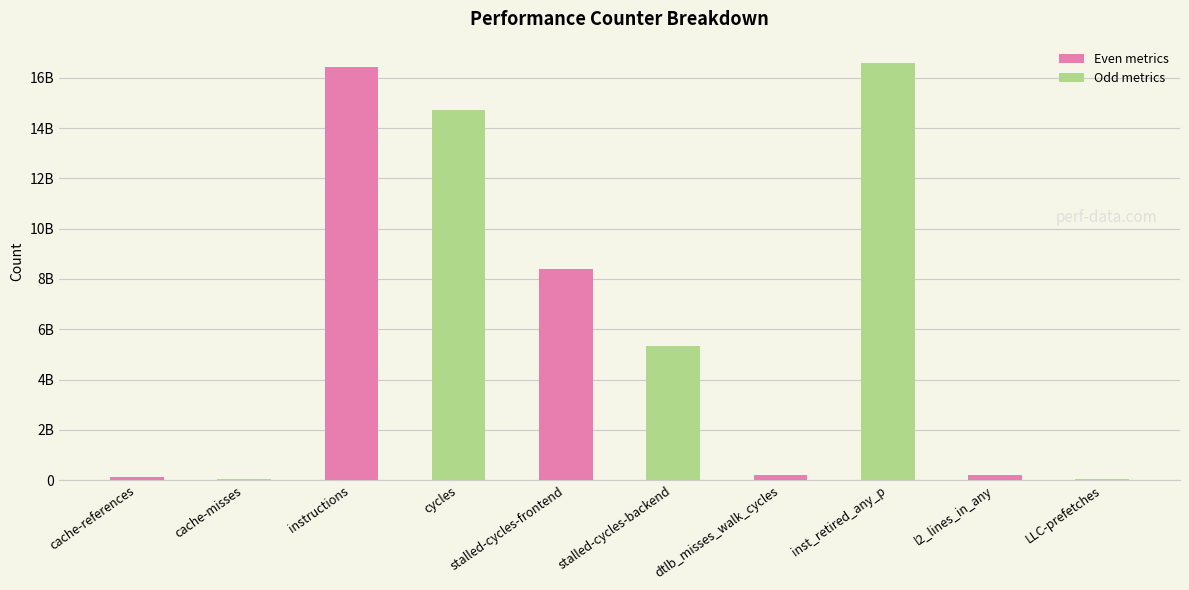

What is the sum of all values?

62061160937